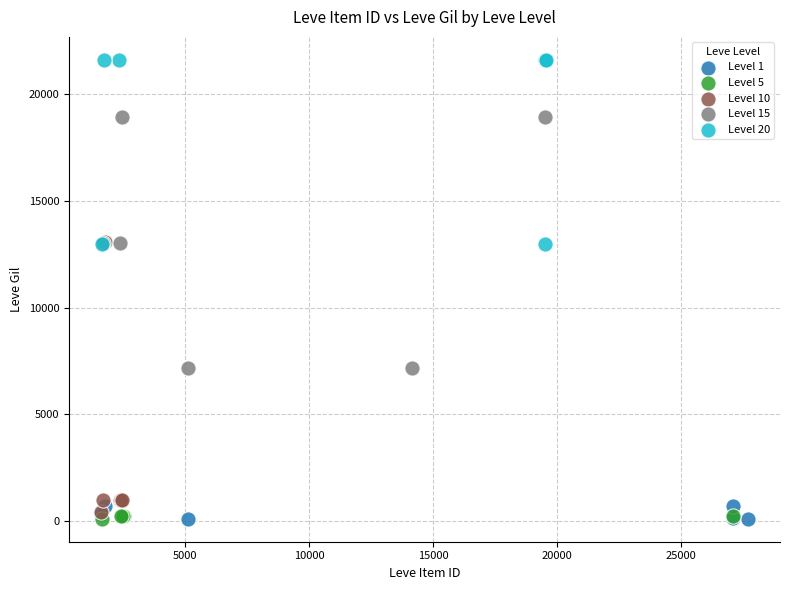

Which series reaches the maximum Y coordinate?

Level 20